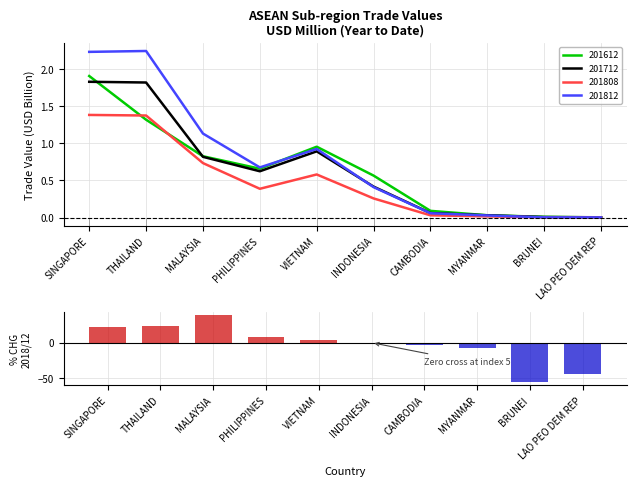

List the labels in order of value, smallest first.

BRUNEI, LAO PEO DEM REP, MYANMAR, CAMBODIA, INDONESIA, VIETNAM, PHILIPPINES, SINGAPORE, THAILAND, MALAYSIA